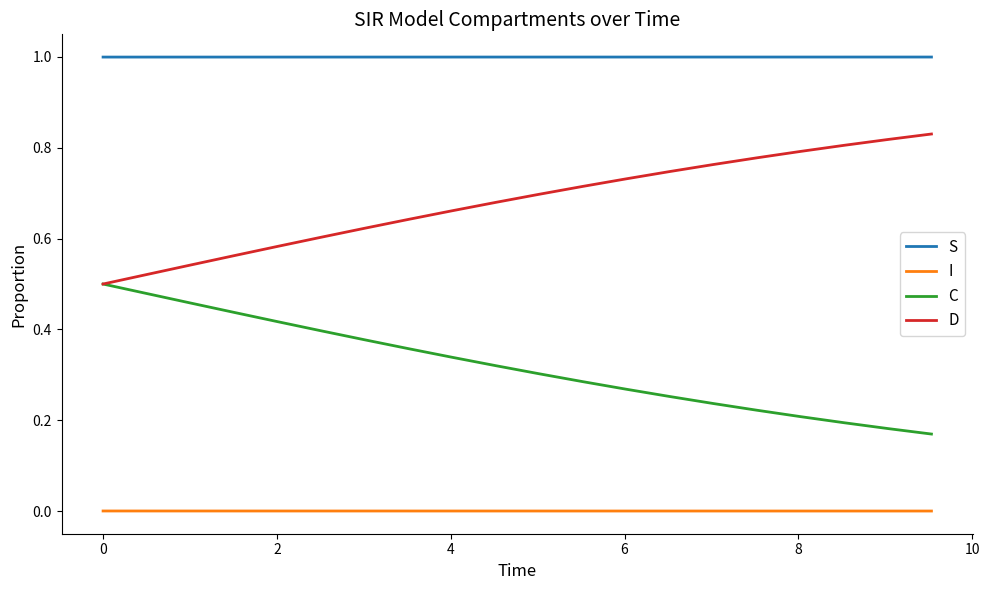

True or false: I and S intersect in this chart.

False